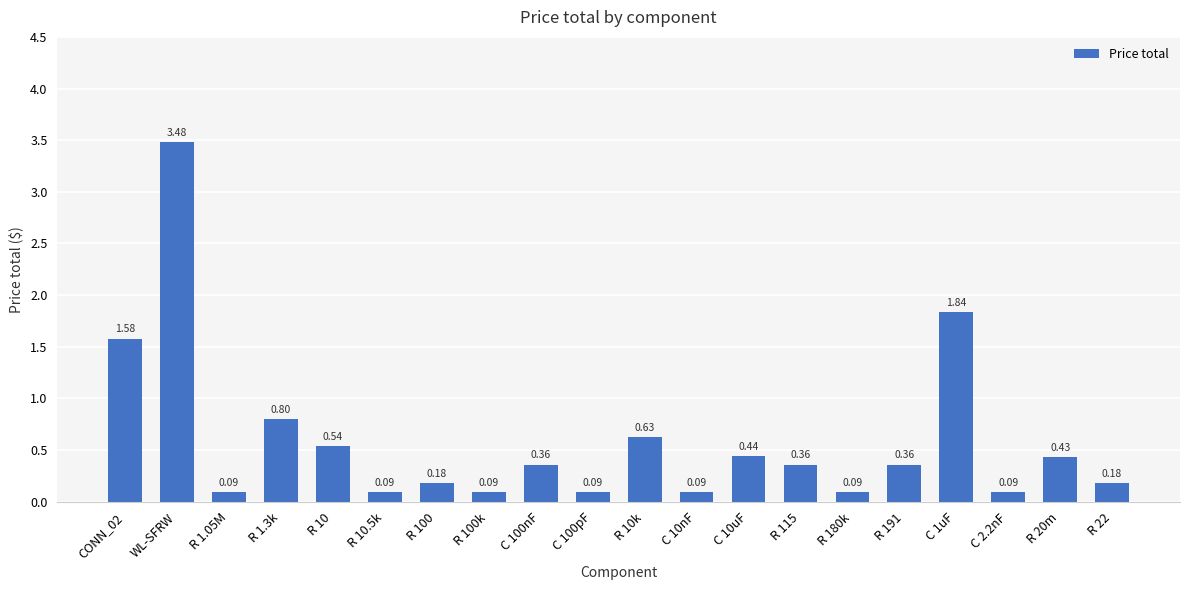

The value at R 10k is 0.2. True or false?

False